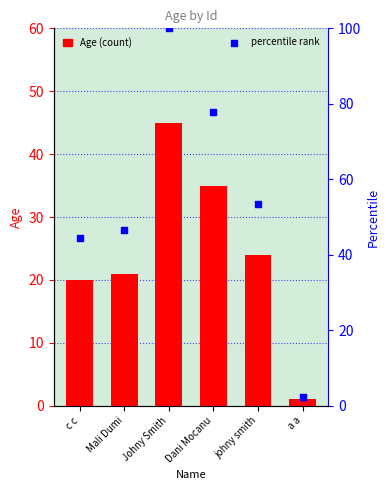

Which series has the widest spread of Y values?

percentile rank